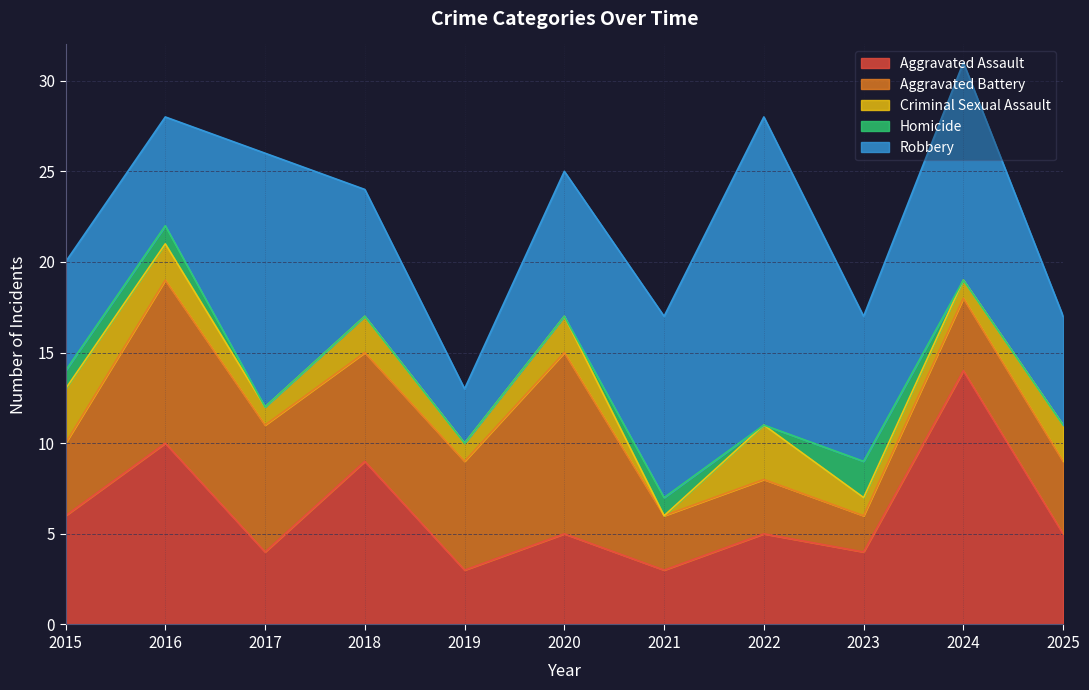

What is the value of the Total point at the 11th from the left?

17